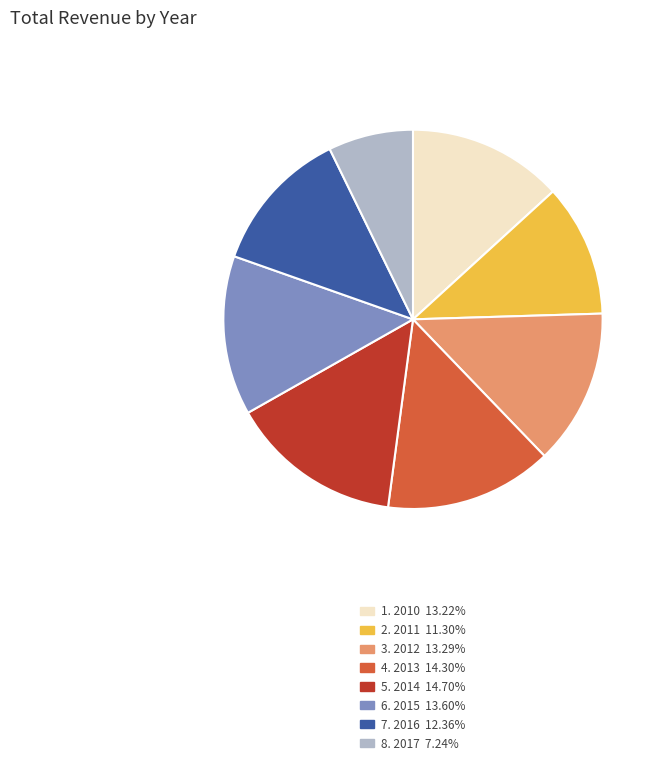

Is there any slice that represents more than half of the pie?

No